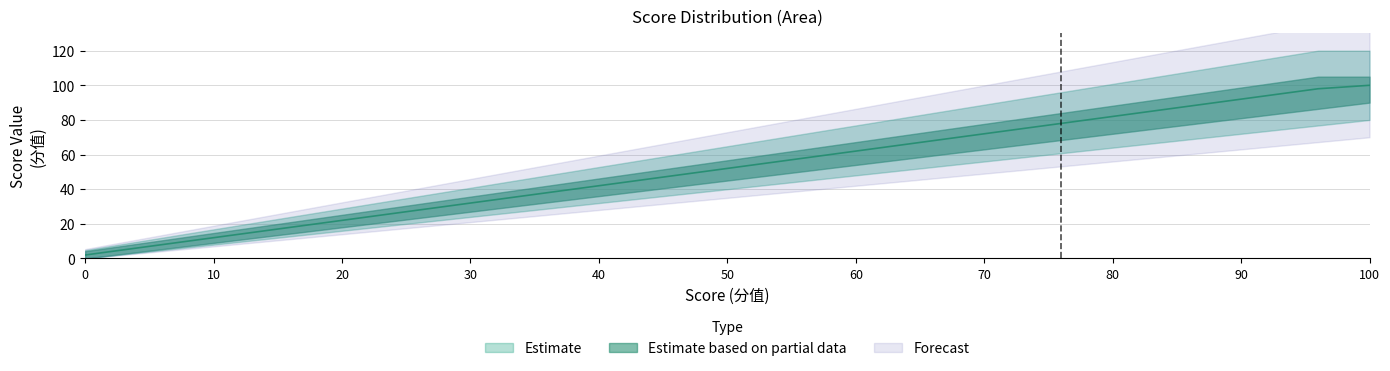

Read the value at 96, to the nearest 5.

100